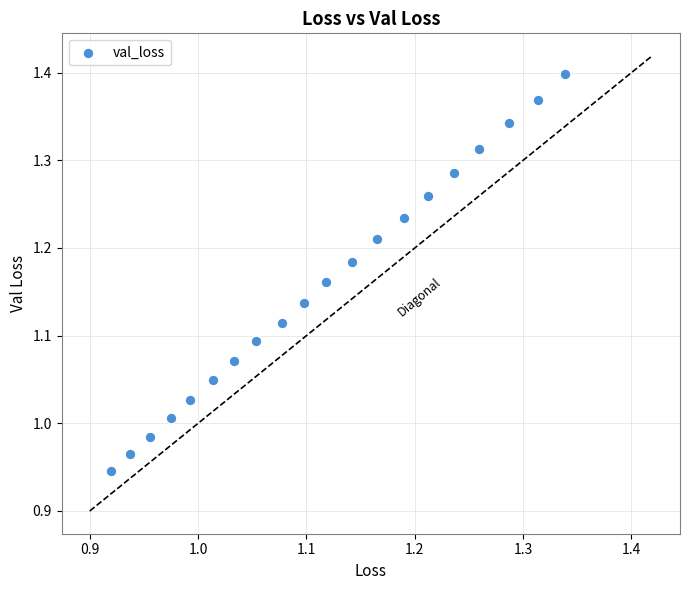

What is the range of X values (max minus min)?

0.4